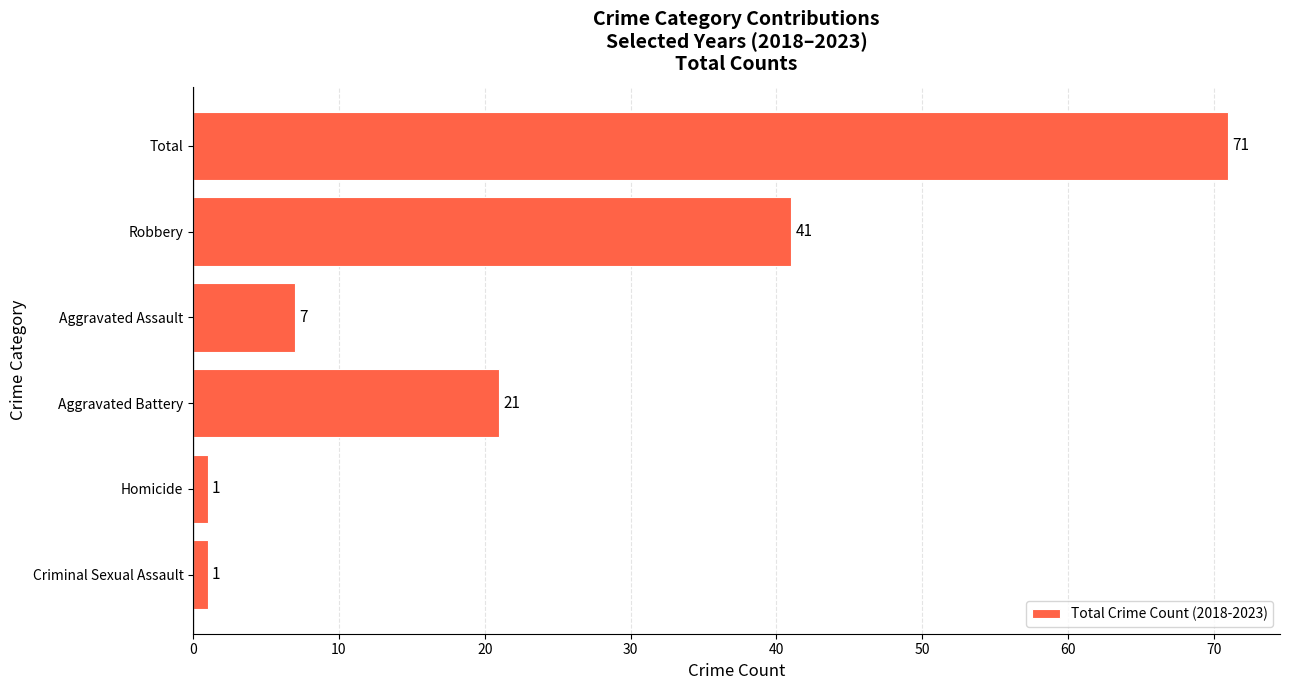

What is the change in value from Robbery to Total?

+30